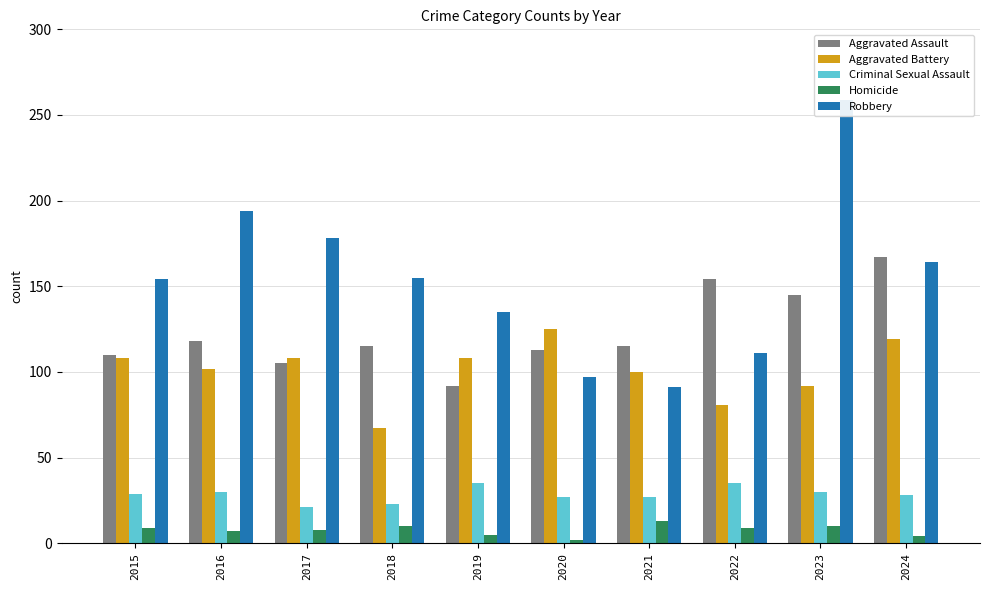

At how many categories does at least one series exceed 255?

1